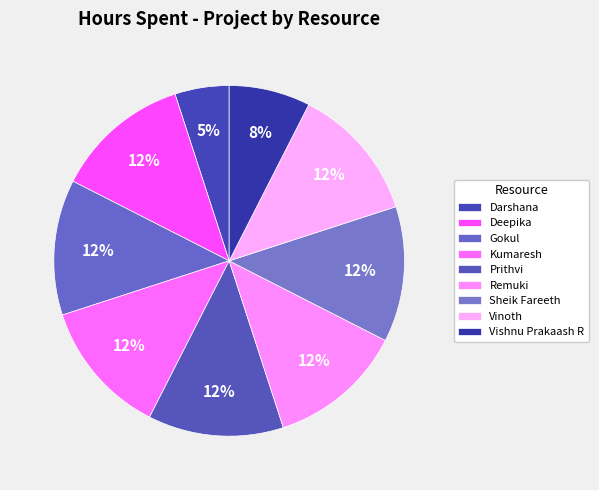

How many slices are in this pie chart?

9